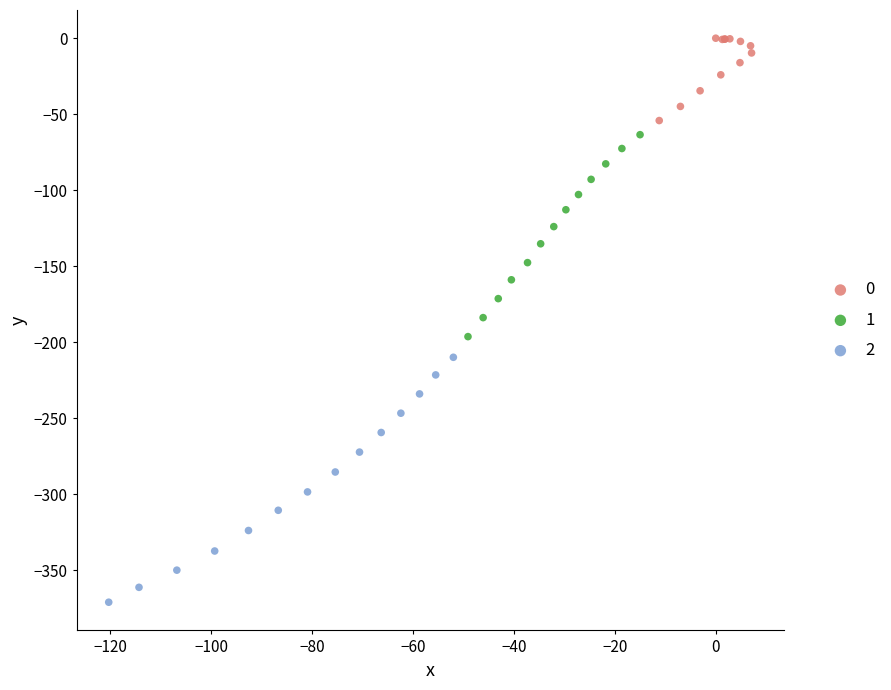

Which series contains the lowest Y value?

2